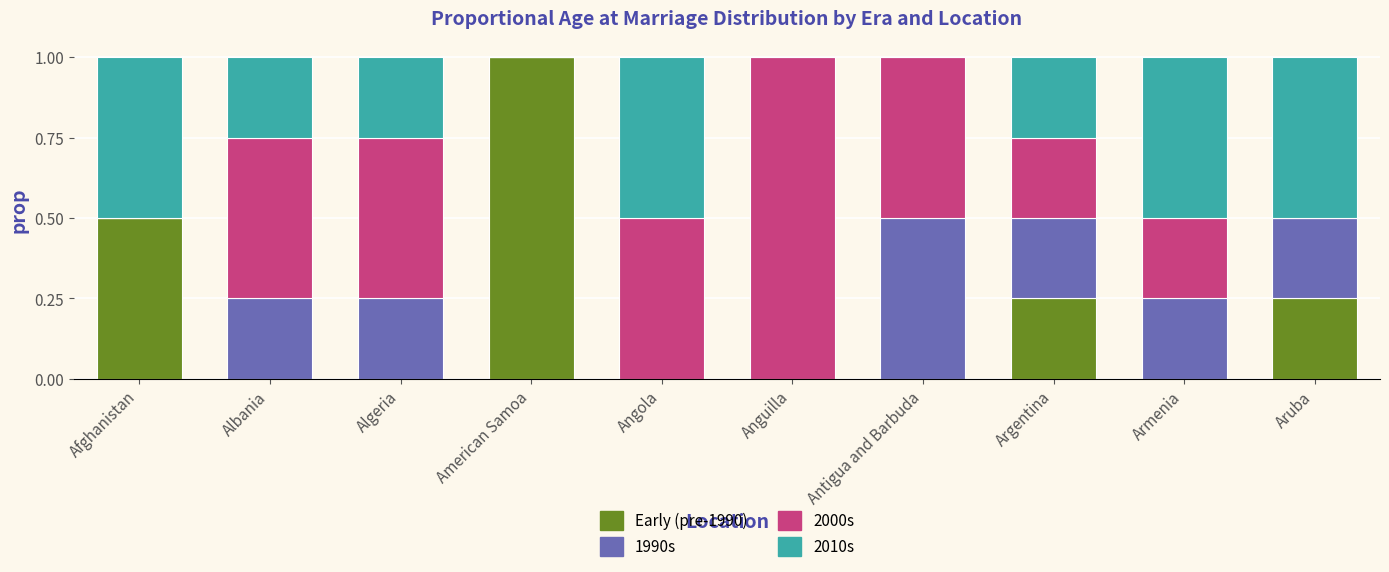

How many series are shown in this chart?

4